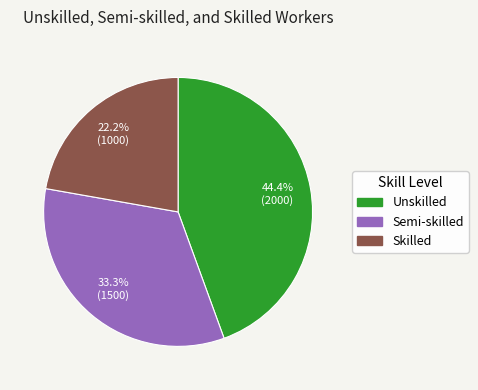

Does Semi-skilled account for over 50% of the chart?

No